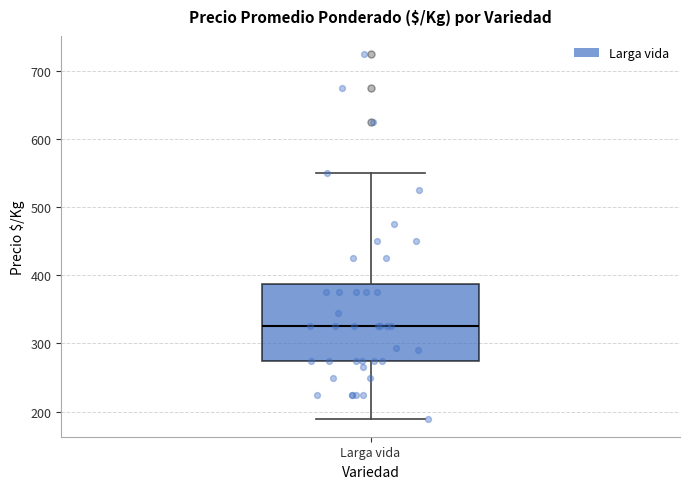

Read this box plot against the y-axis: the position of the median line, the range covered by the box, and the ends of both whiskers. The values are not printed on the chart, so give them approximately, as read against the axis.

median 330, box 280 to 390, whiskers 190 to 550